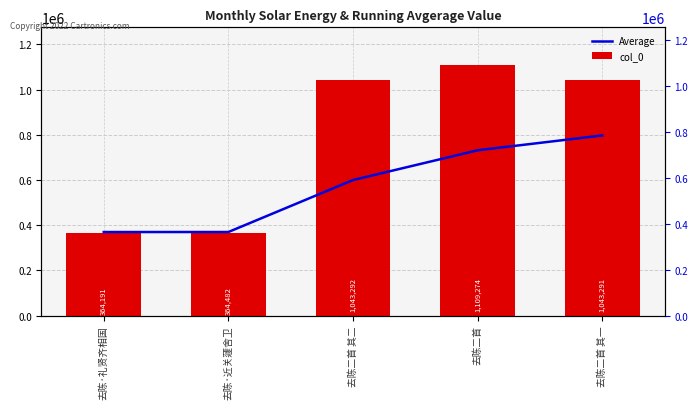

At which label does col_0 first exceed 1043291?

去陈二首 其二